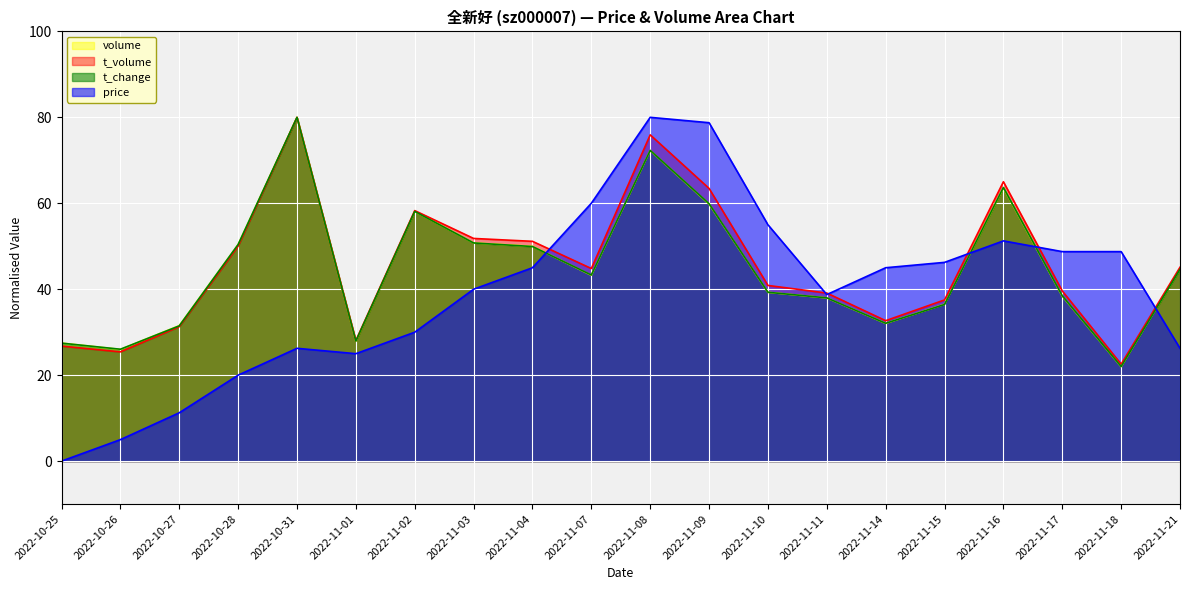

Read the price value at 2022-11-09.

78.8